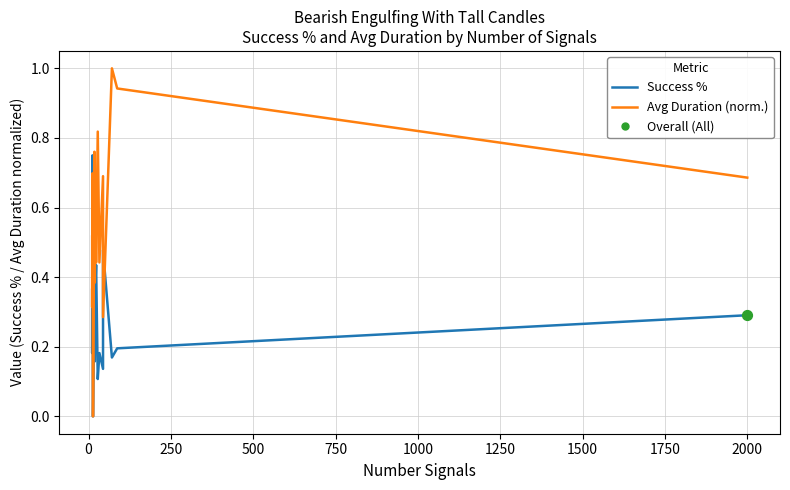

What are all the series names shown in the legend?

Success %, Avg Duration (norm.)